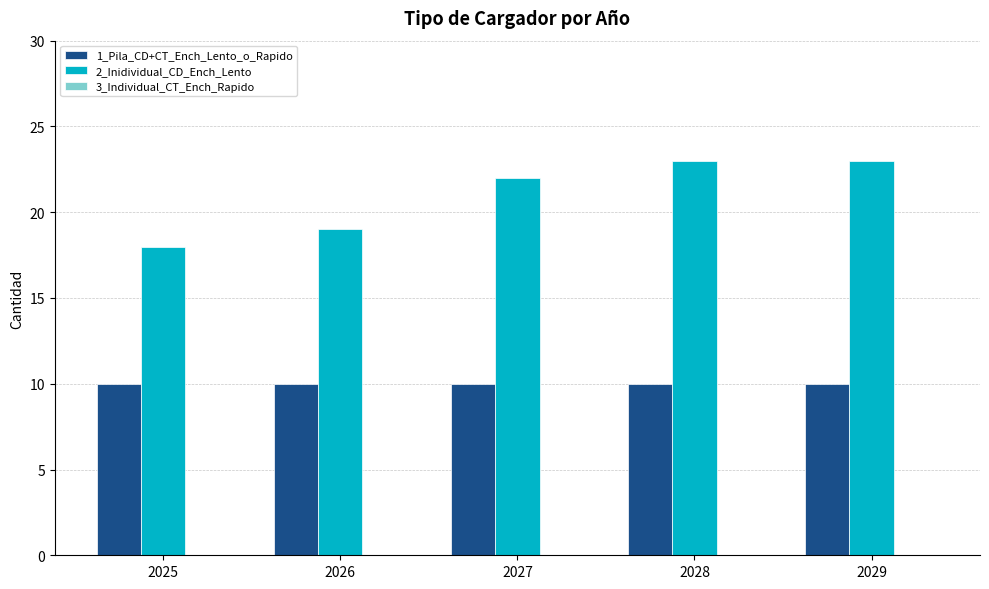

Is the value of 1_Pila_CD+CT_Ench_Lento_o_Rapido at 2025 greater than the value of 2_Inidividual_CD_Ench_Lento at 2029?

No